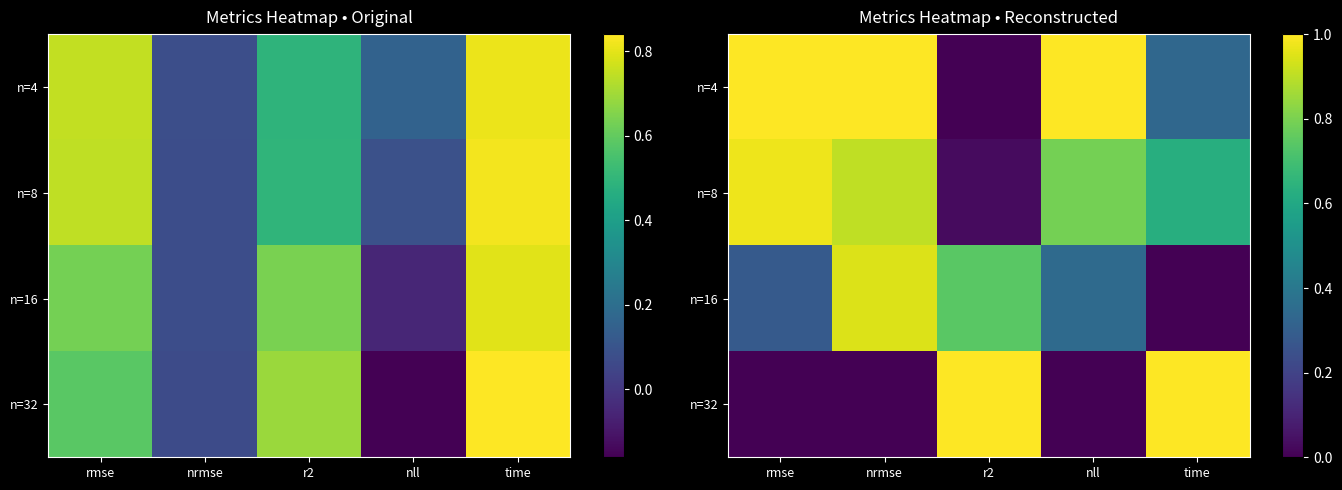

Which category has the highest value in the n=8 series?

rmse